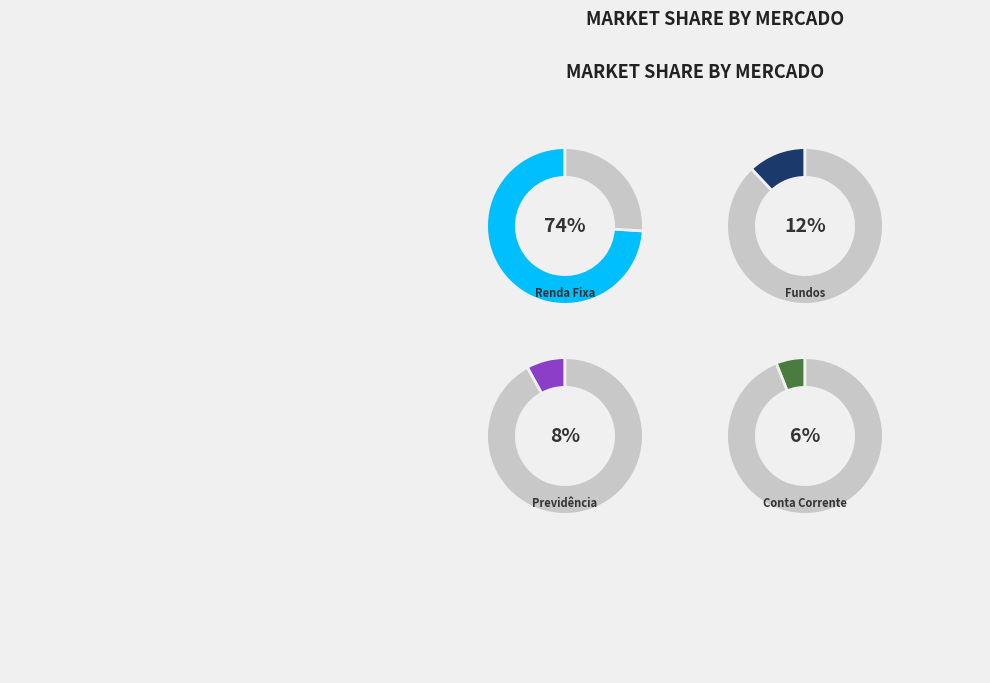

To the nearest percent, what is the difference between the largest and smallest slice percentages?

68%